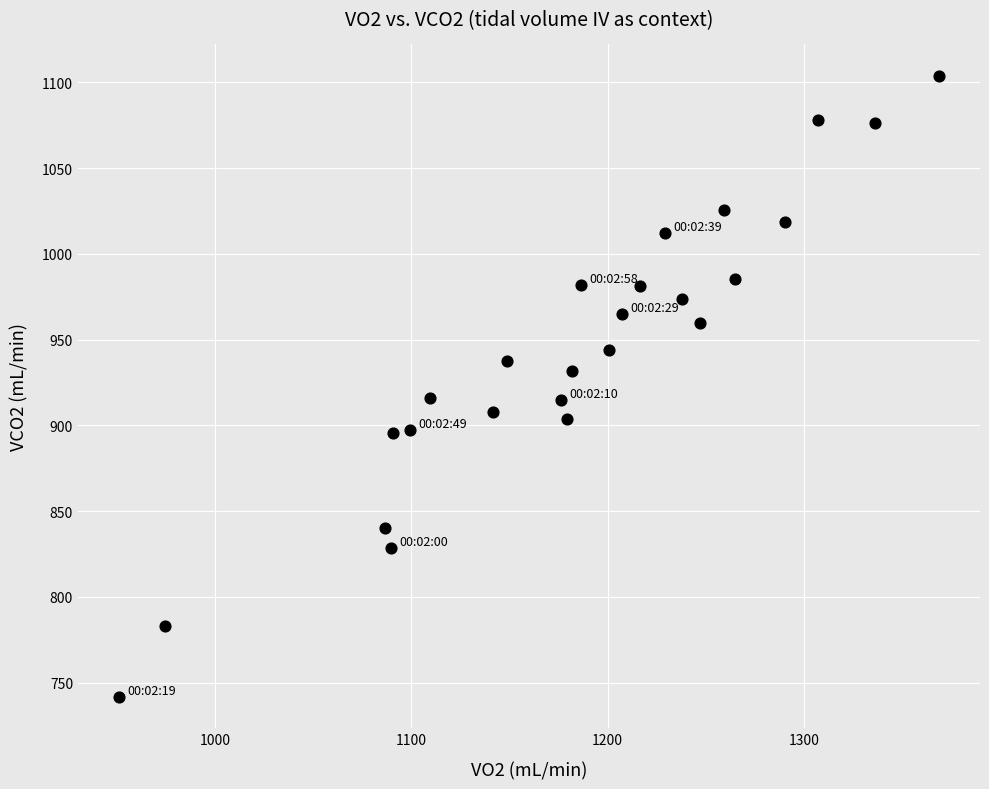

What is the range of Y values (max minus min)?

362.2